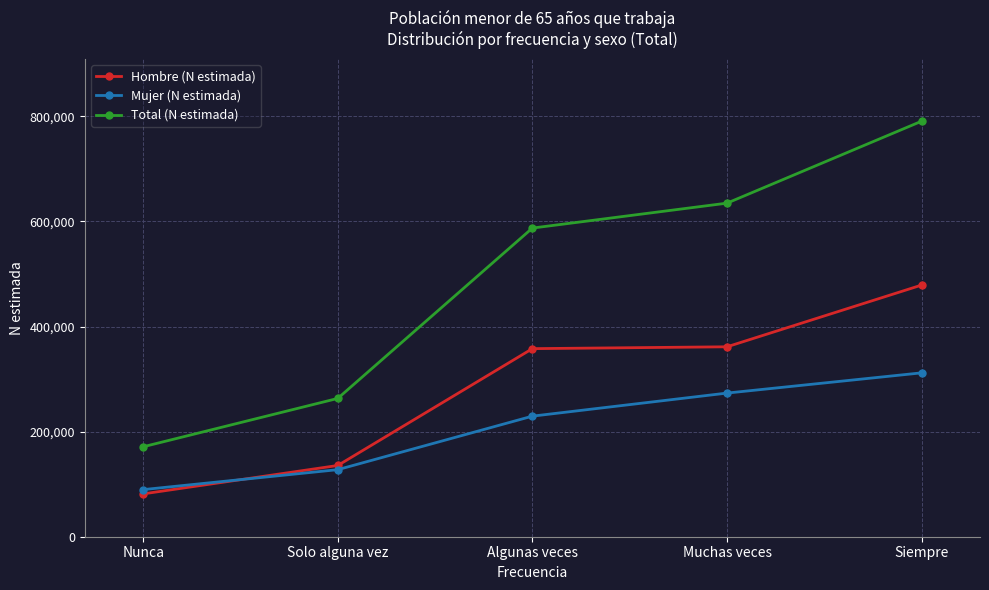

Between Solo alguna vez and Siempre, which series saw the biggest shift?

Total (N estimada)